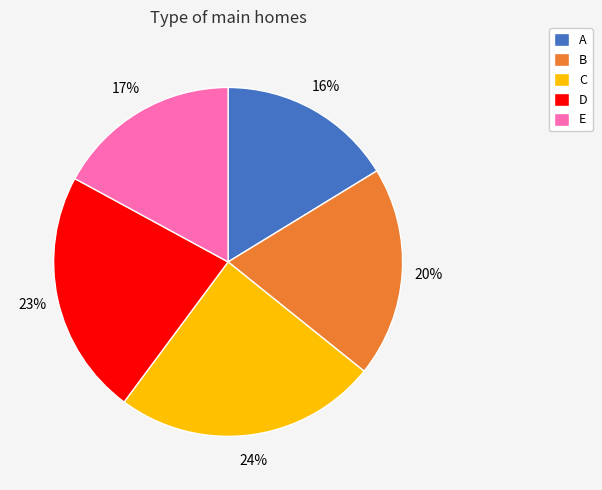

What percentage is the E slice, to the nearest percent?

17%